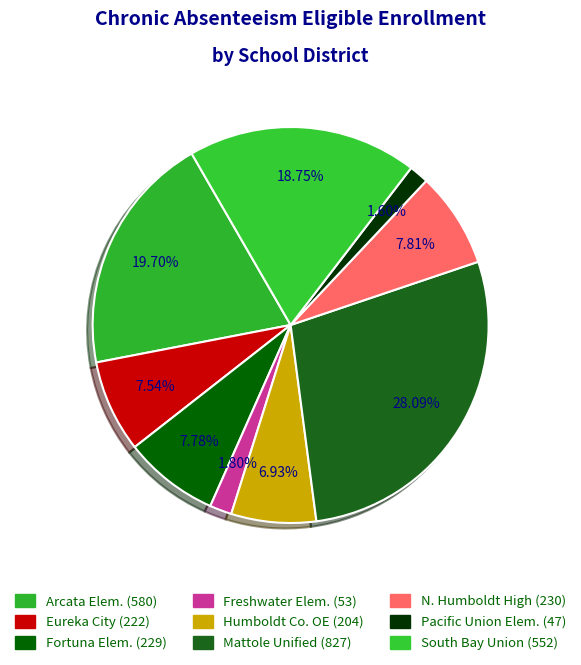

What is the largest slice in the pie chart?

Mattole Unified